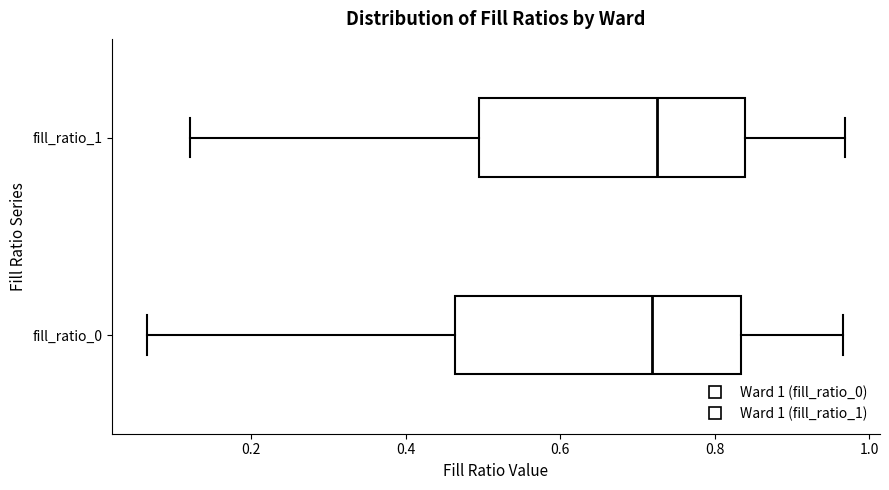

Reading bottom to top, transcribe this box plot: for each box, give where its median line is, the range the box spans, and where its two whiskers end, as read against the x-axis. The values are not printed on the chart, so give them approximately, as read against the axis.

fill_ratio_0: median 0.72, box 0.46 to 0.84, whiskers 0.06 to 0.96
fill_ratio_1: median 0.72, box 0.50 to 0.84, whiskers 0.12 to 0.96